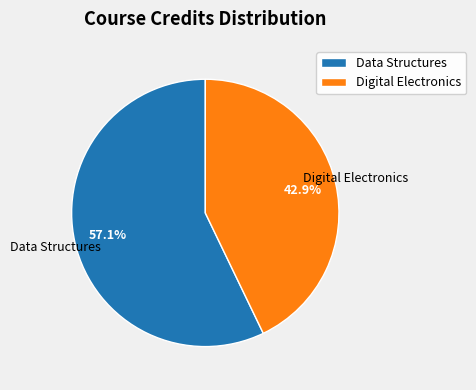

What is the majority slice?

Data Structures